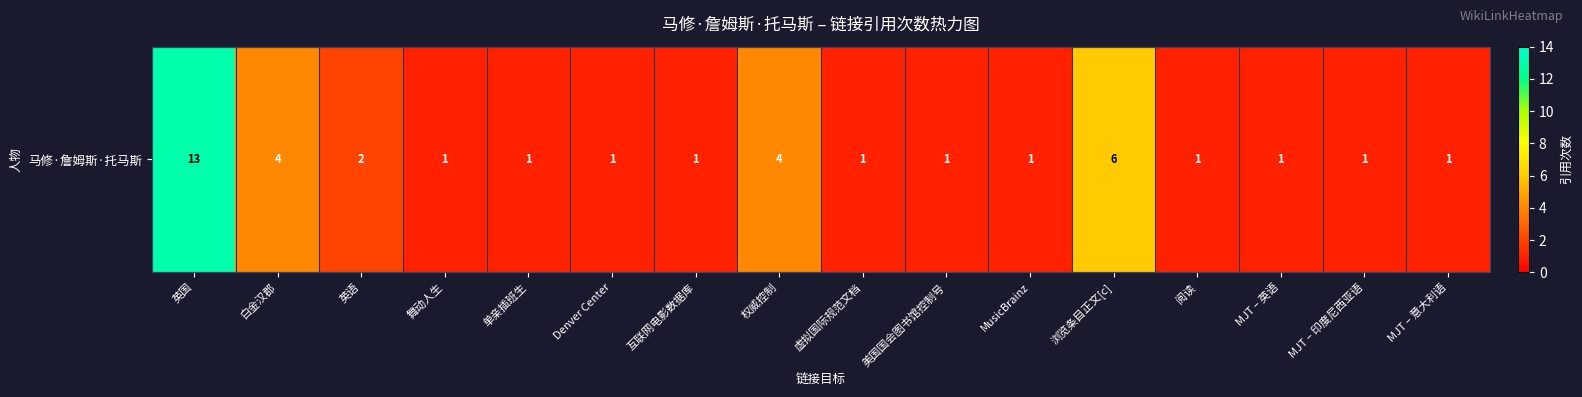

How many distinct data groups are displayed?

1